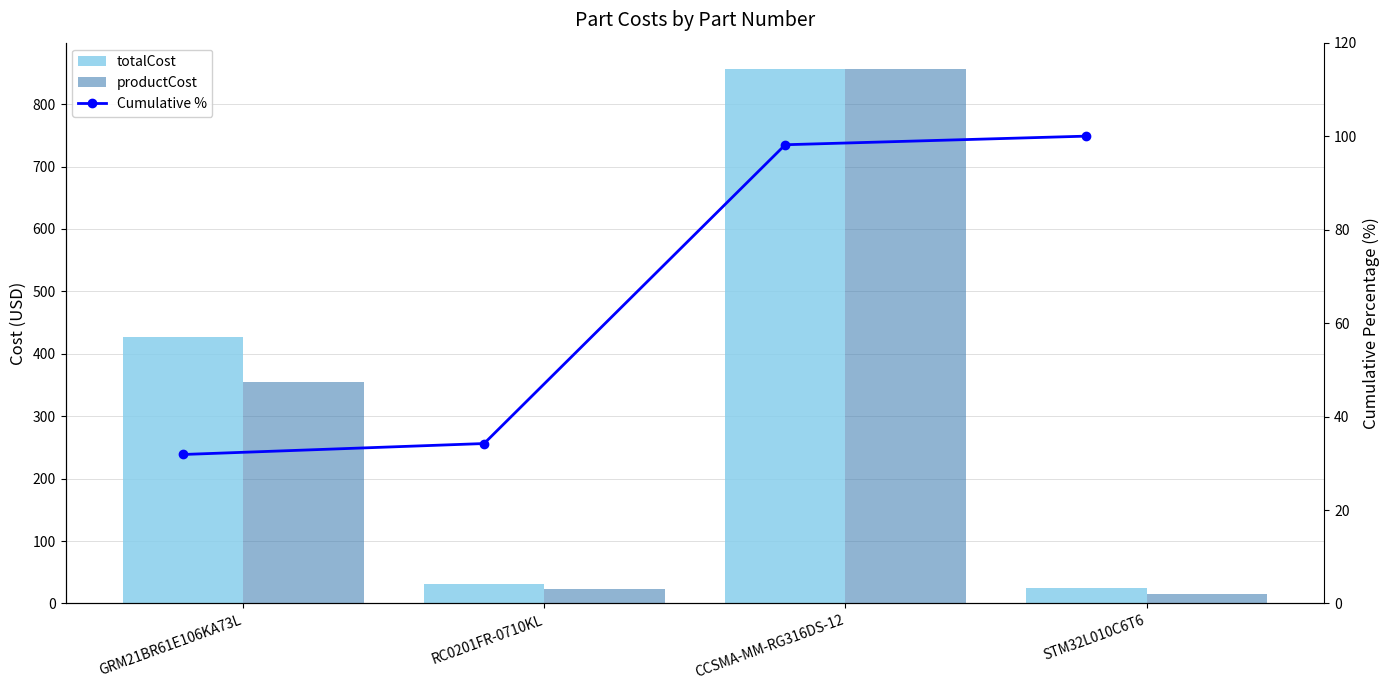

Rank the categories by totalCost value from highest to lowest.

CCSMA-MM-RG316DS-12, GRM21BR61E106KA73L, RC0201FR-0710KL, STM32L010C6T6